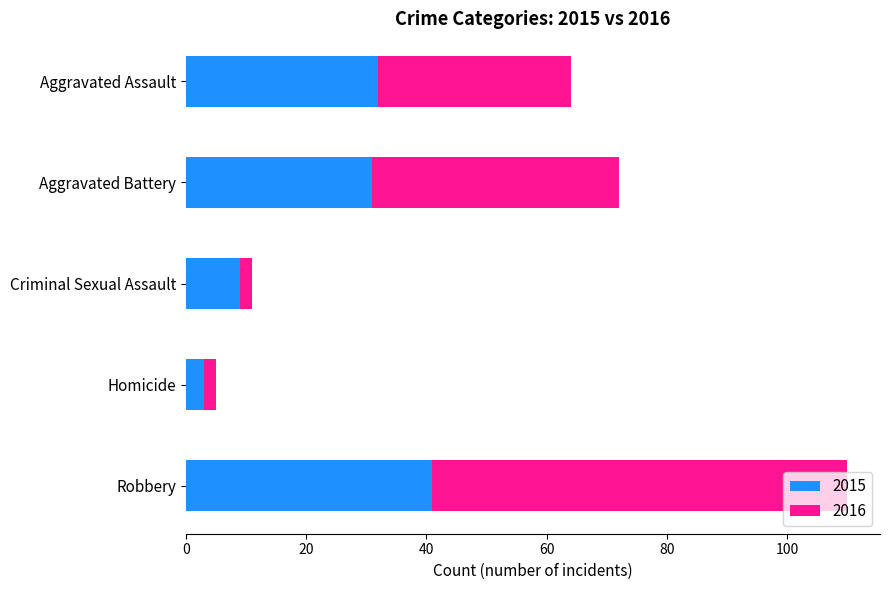

Read the 2015 value at Robbery.

41